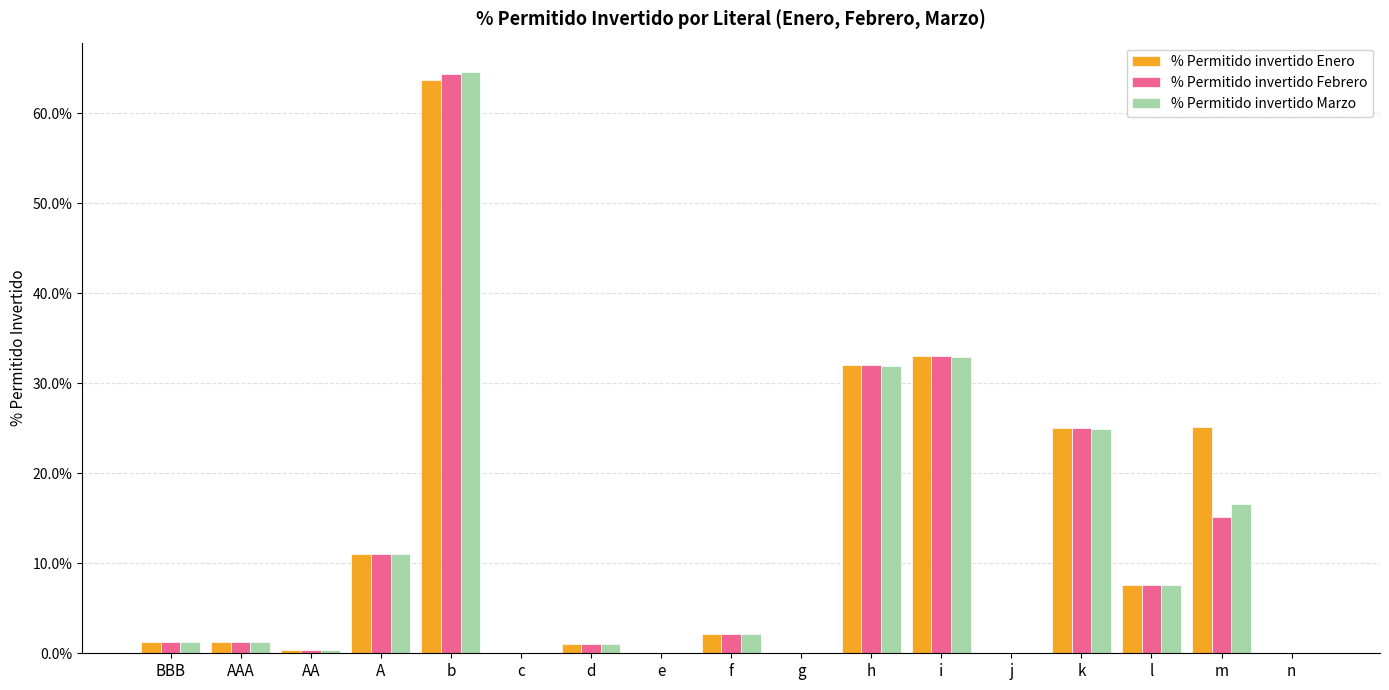

What position from the left is h?

11